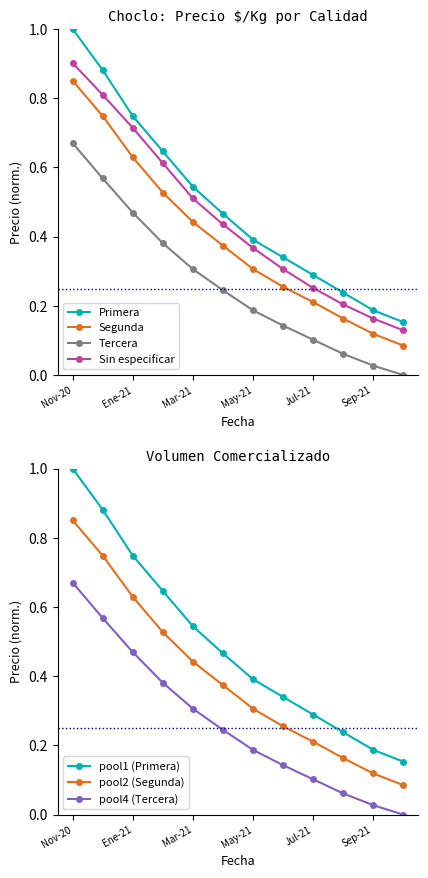

How many lines are shown in the chart?

4